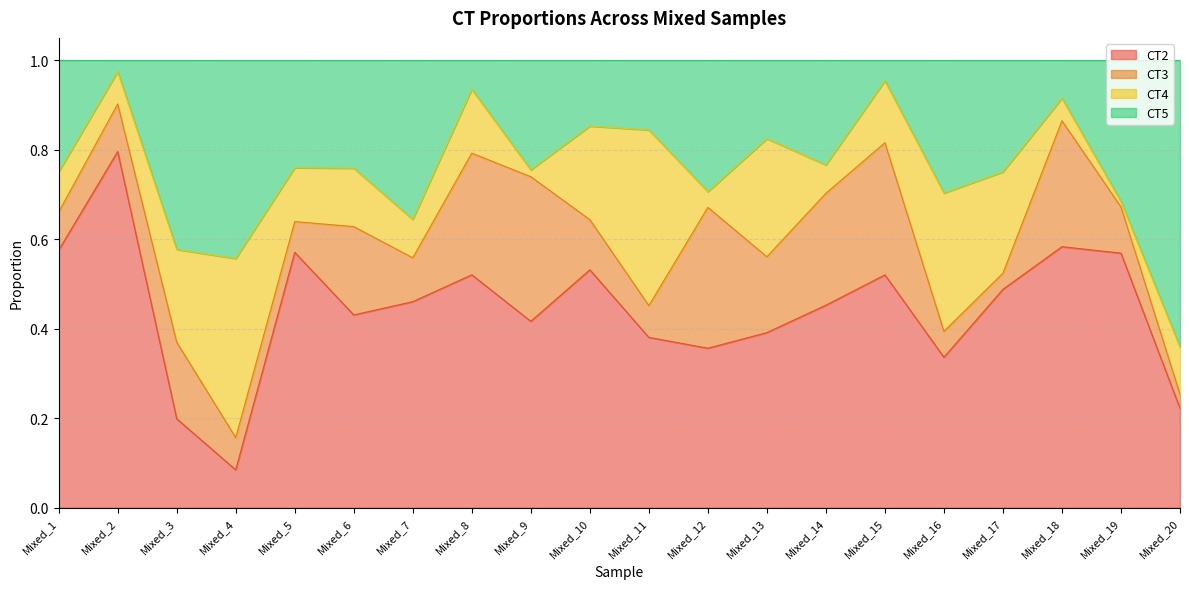

At which category does CT2 reach its first local peak?

Mixed_2